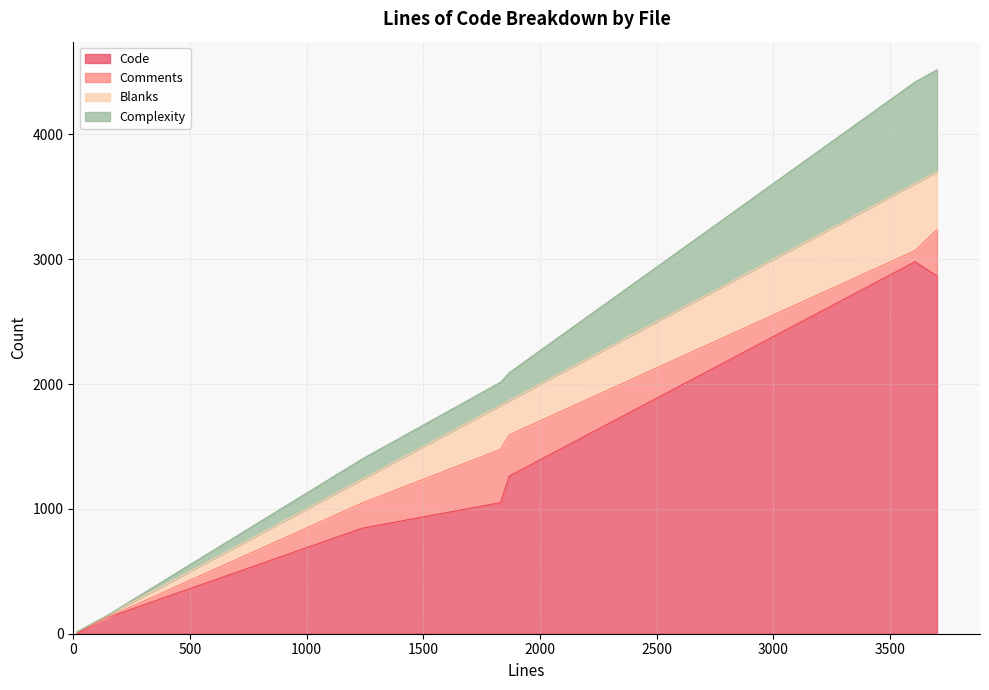

True or false: Code and Blanks intersect in this chart.

False